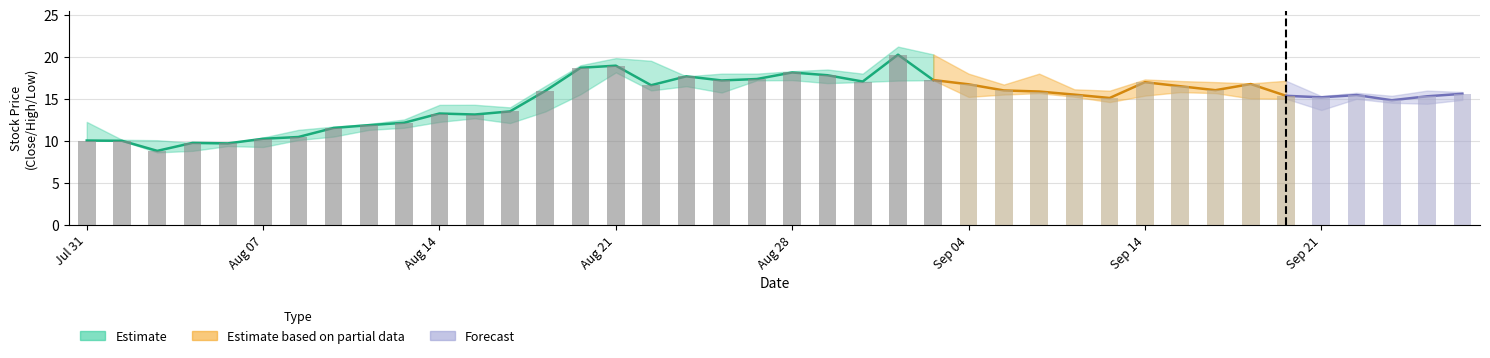

Reading left to right, list all the values displayed in this chart.

Close: 2020-07-31=10.0	2020-08-03=10.0	2020-08-04=8.8	2020-08-05=9.8	2020-08-06=9.7	2020-08-07=10.2	2020-08-10=10.4	2020-08-11=11.5	2020-08-12=11.9	2020-08-13=12.2	2020-08-14=13.2	2020-08-17=13.1	2020-08-18=13.5	2020-08-19=15.9	2020-08-20=18.7	2020-08-21=18.9	2020-08-24=16.6	2020-08-25=17.7	2020-08-26=17.2	2020-08-27=17.4	2020-08-28=18.1	2020-08-31=17.8	2020-09-01=17.1	2020-09-02=20.3	2020-09-03=17.2	2020-09-04=16.7	2020-09-08=16.0	2020-09-09=15.9	2020-09-10=15.5	2020-09-11=15.1	2020-09-14=17.0	2020-09-15=16.5	2020-09-16=16.0	2020-09-17=16.8	2020-09-18=15.4	2020-09-21=15.2	2020-09-22=15.4	2020-09-23=14.8	2020-09-24=15.3	2020-09-25=15.6
High: 2020-07-31=12.2	2020-08-03=10.1	2020-08-04=10.1	2020-08-05=9.8	2020-08-06=9.7	2020-08-07=10.4	2020-08-10=11.3	2020-08-11=11.7	2020-08-12=12.0	2020-08-13=12.5	2020-08-14=14.3	2020-08-17=14.3	2020-08-18=14.0	2020-08-19=16.5	2020-08-20=19.0	2020-08-21=19.9	2020-08-24=19.5	2020-08-25=17.7	2020-08-26=18.0	2020-08-27=18.0	2020-08-28=18.3	2020-08-31=18.5	2020-09-01=18.0	2020-09-02=21.2	2020-09-03=20.3	2020-09-04=18.0	2020-09-08=16.7	2020-09-09=18.0	2020-09-10=16.1	2020-09-11=16.0	2020-09-14=17.3	2020-09-15=17.1	2020-09-16=17.0	2020-09-17=16.8	2020-09-18=17.1	2020-09-21=15.3	2020-09-22=15.7	2020-09-23=15.4	2020-09-24=16.0	2020-09-25=15.8
Low: 2020-07-31=10.0	2020-08-03=10.0	2020-08-04=8.6	2020-08-05=8.8	2020-08-06=9.4	2020-08-07=9.3	2020-08-10=10.1	2020-08-11=10.5	2020-08-12=11.3	2020-08-13=11.6	2020-08-14=12.2	2020-08-17=12.7	2020-08-18=12.1	2020-08-19=13.5	2020-08-20=15.6	2020-08-21=18.1	2020-08-24=16.0	2020-08-25=16.5	2020-08-26=15.8	2020-08-27=17.2	2020-08-28=17.2	2020-08-31=16.9	2020-09-01=17.0	2020-09-02=17.2	2020-09-03=17.2	2020-09-04=15.2	2020-09-08=15.5	2020-09-09=15.7	2020-09-10=15.2	2020-09-11=14.6	2020-09-14=15.4	2020-09-15=15.8	2020-09-16=15.7	2020-09-17=15.0	2020-09-18=15.0	2020-09-21=13.7	2020-09-22=15.0	2020-09-23=14.5	2020-09-24=14.4	2020-09-25=14.9